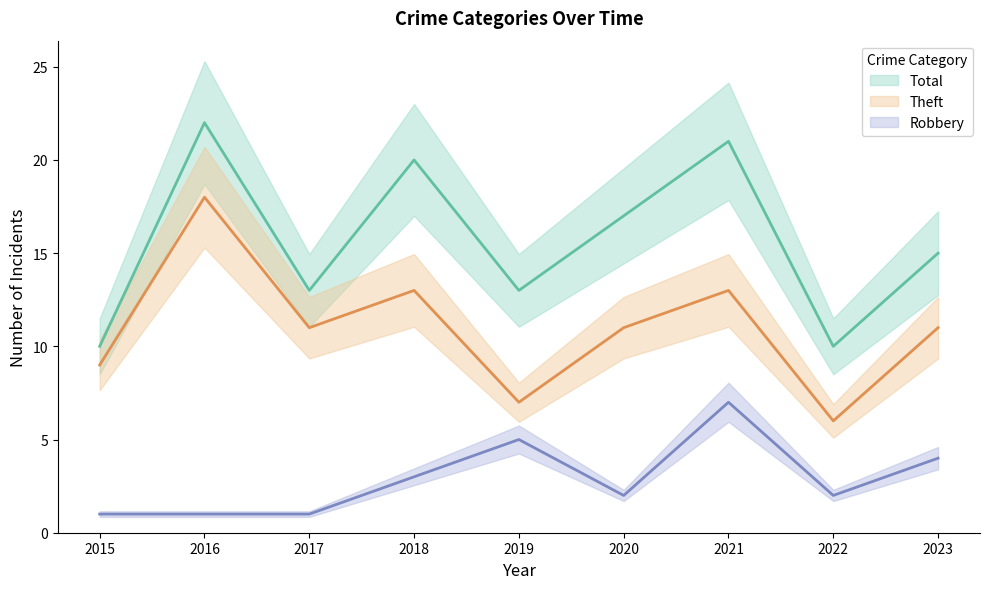

At which label does Robbery reach its peak?

2021